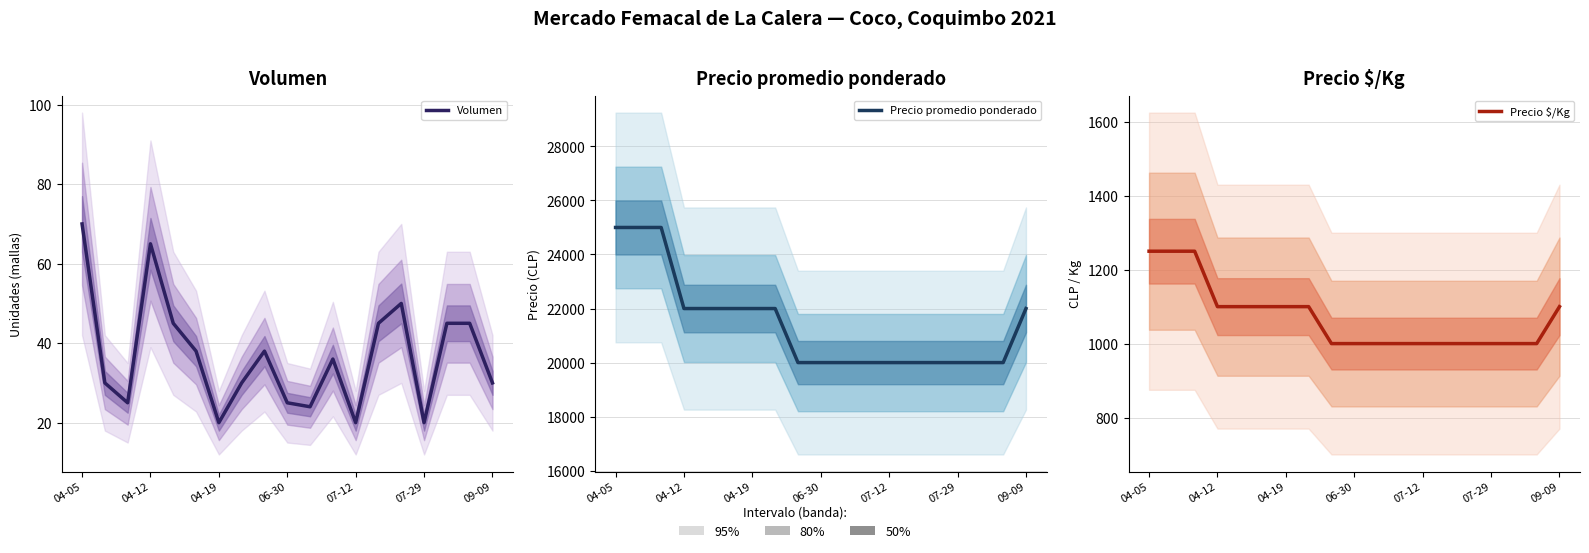

True or false: Precio promedio ponderado has a value of 22000 at 09-09.

True